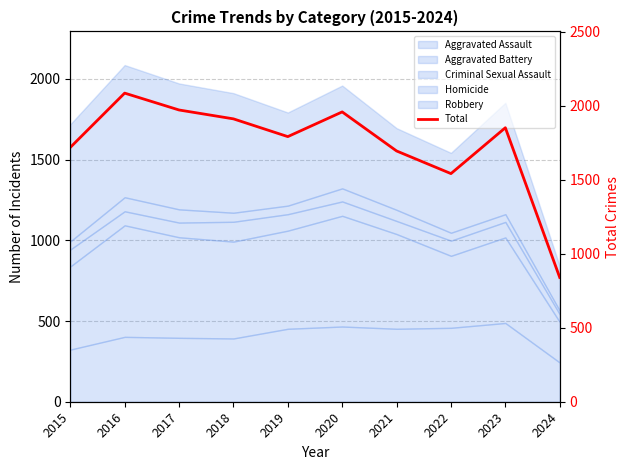

Count the number of values greater than 1852.

4